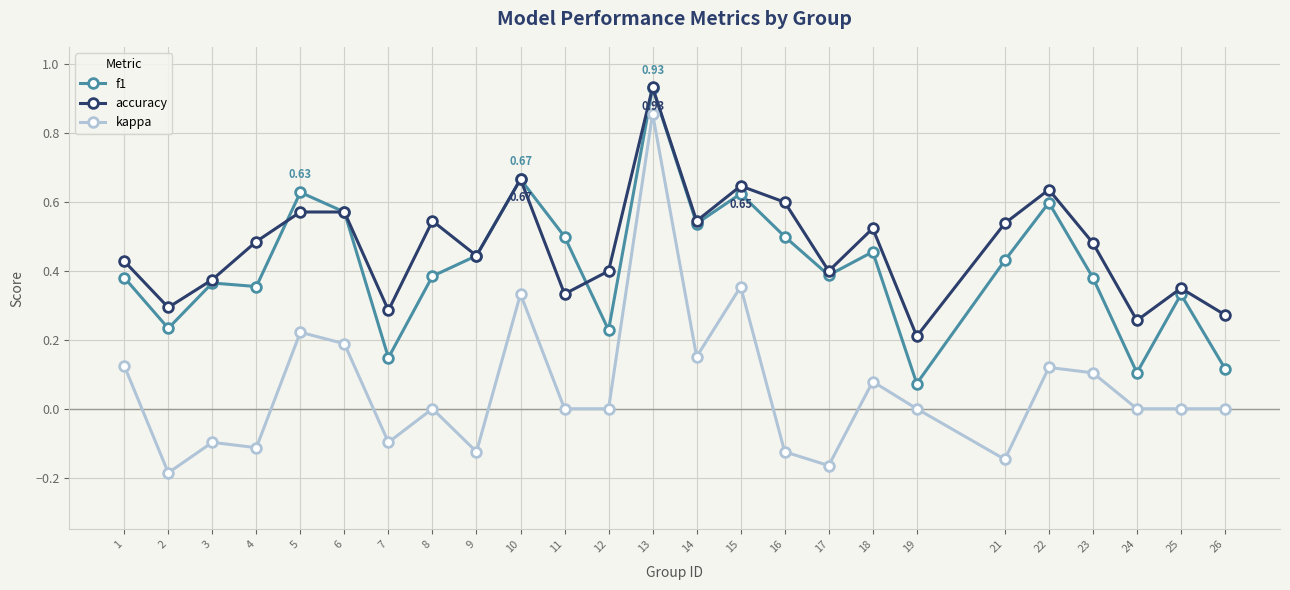

Between 11 and 19, which series saw the biggest shift?

f1